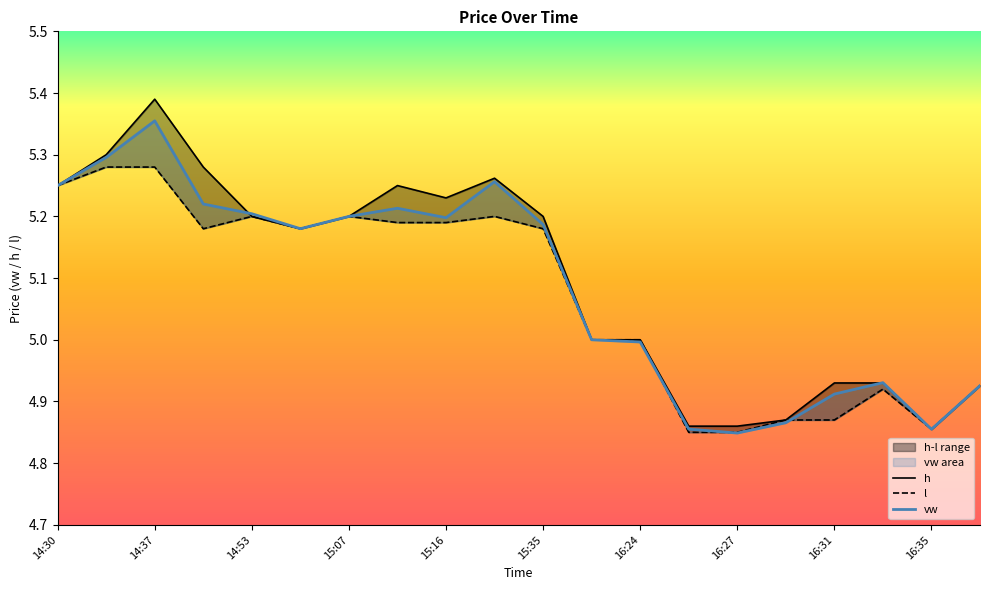

What is the lowest value of the l series?

4.8